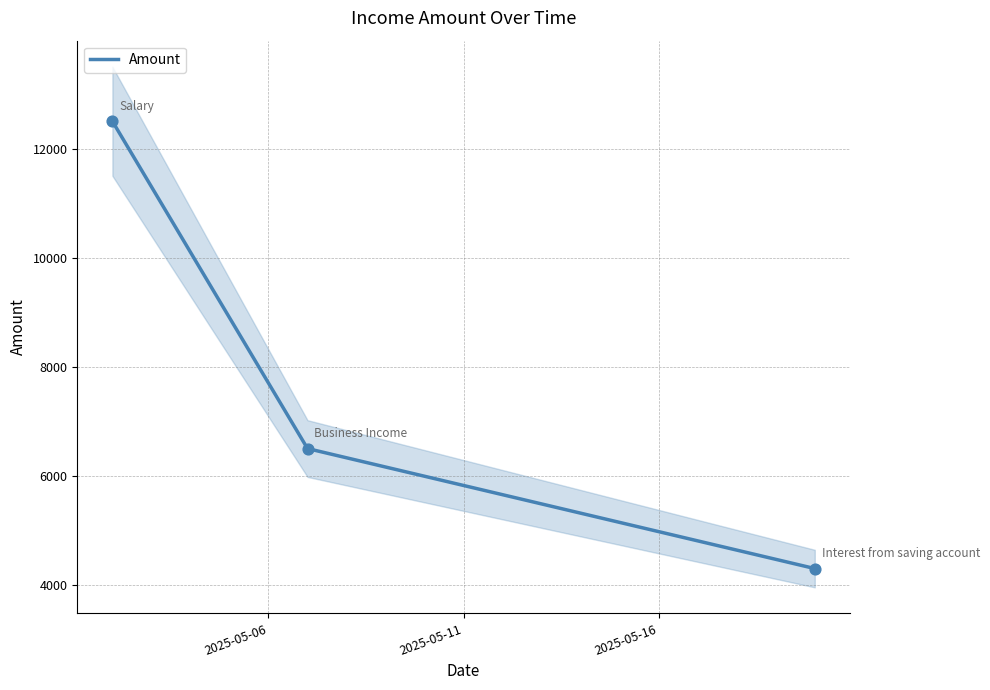

What is the change in value from 2025-05-11 to 2025-05-16?

-2200